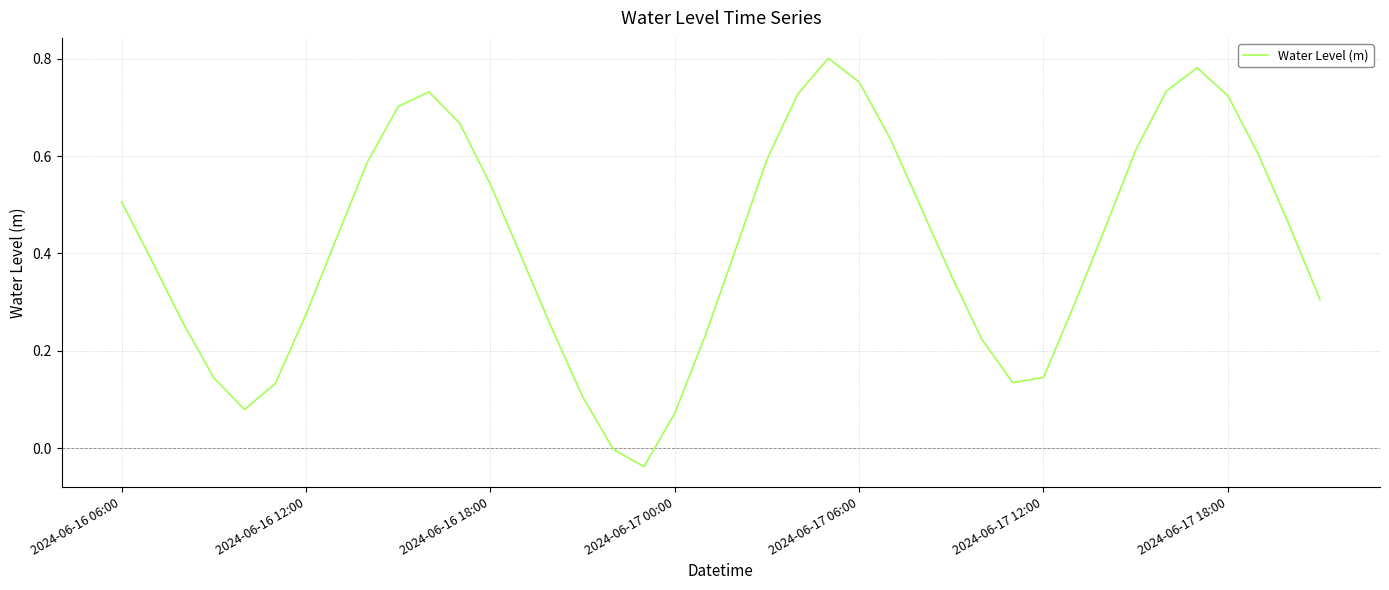

Reading right to left, list all the values displayed in this chart.

0.3	0.5	0.6	0.7	0.8	0.7	0.6	0.5	0.3	0.1	0.1	0.2	0.4	0.5	0.6	0.8	0.8	0.7	0.6	0.4	0.2	0.1	-0.0	-0.0	0.1	0.2	0.4	0.5	0.7	0.7	0.7	0.6	0.4	0.3	0.1	0.1	0.1	0.3	0.4	0.5